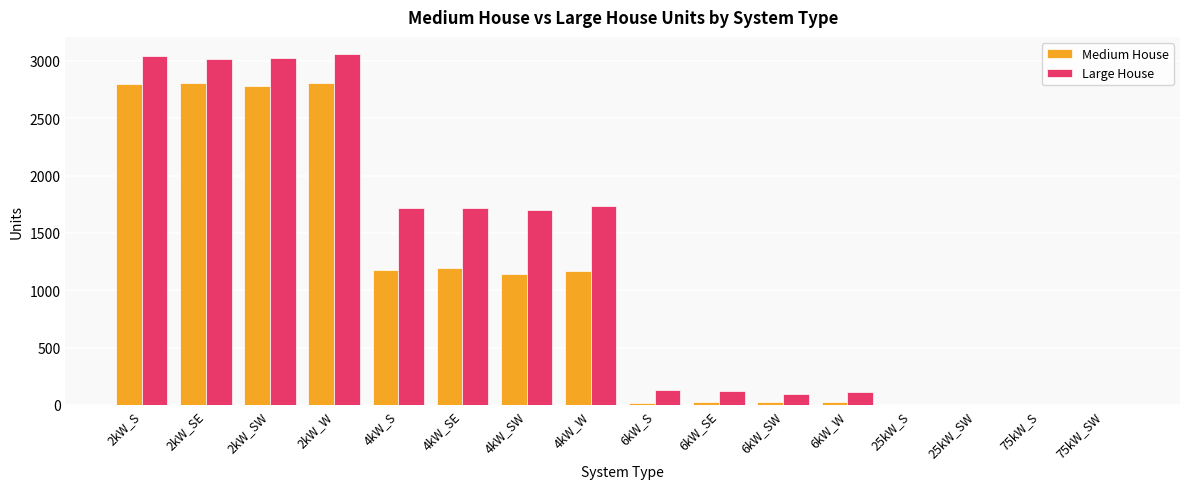

The value of Medium House at 4kW_S is 509. True or false?

False